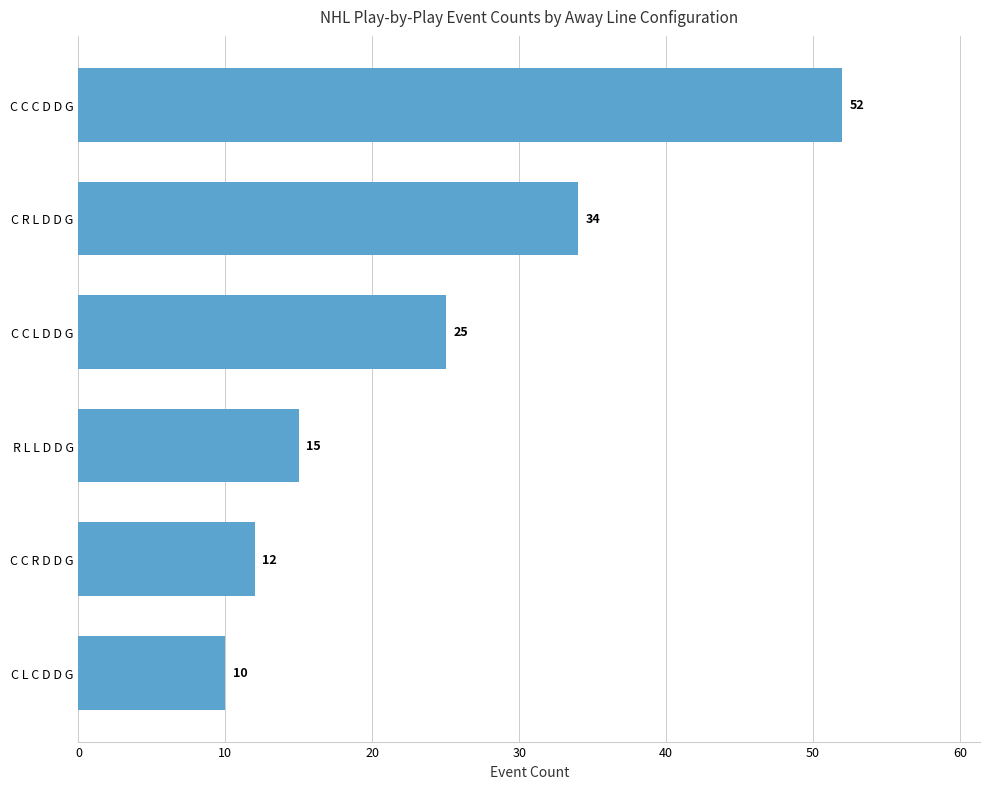

The value at C R L D D G is 34. True or false?

True